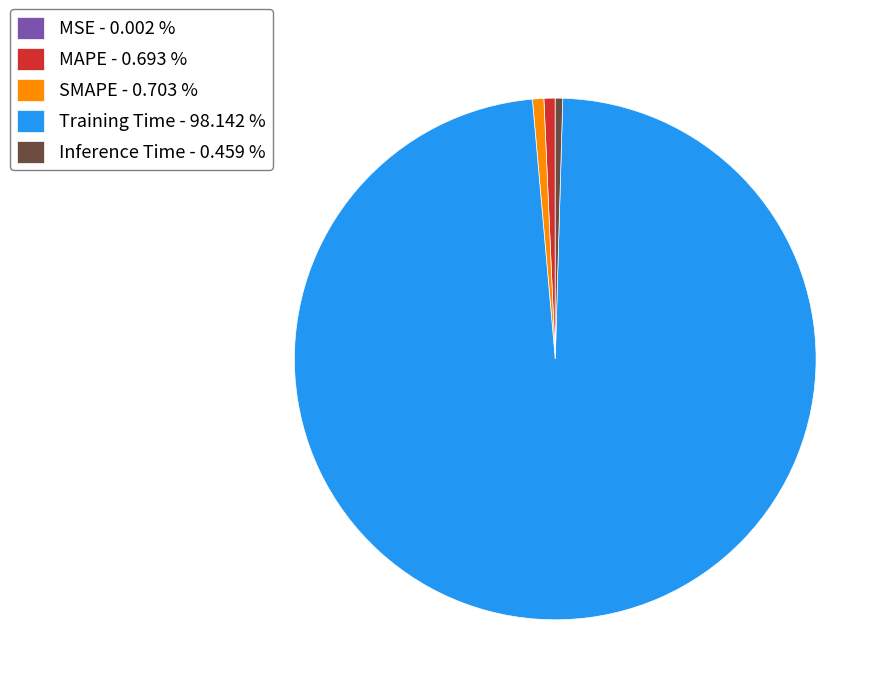

Do Training Time - 98.142 % and MAPE - 0.693 % together represent more than half of the pie?

Yes